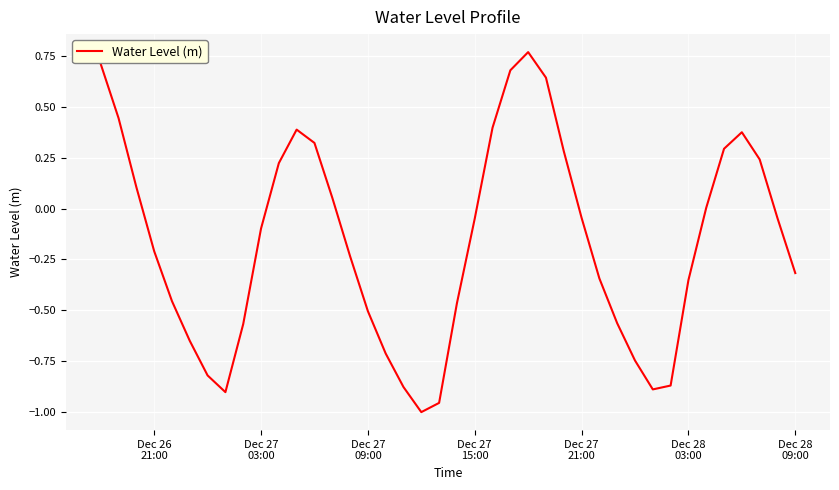

Does the chart display data point markers on the line(s)?

No